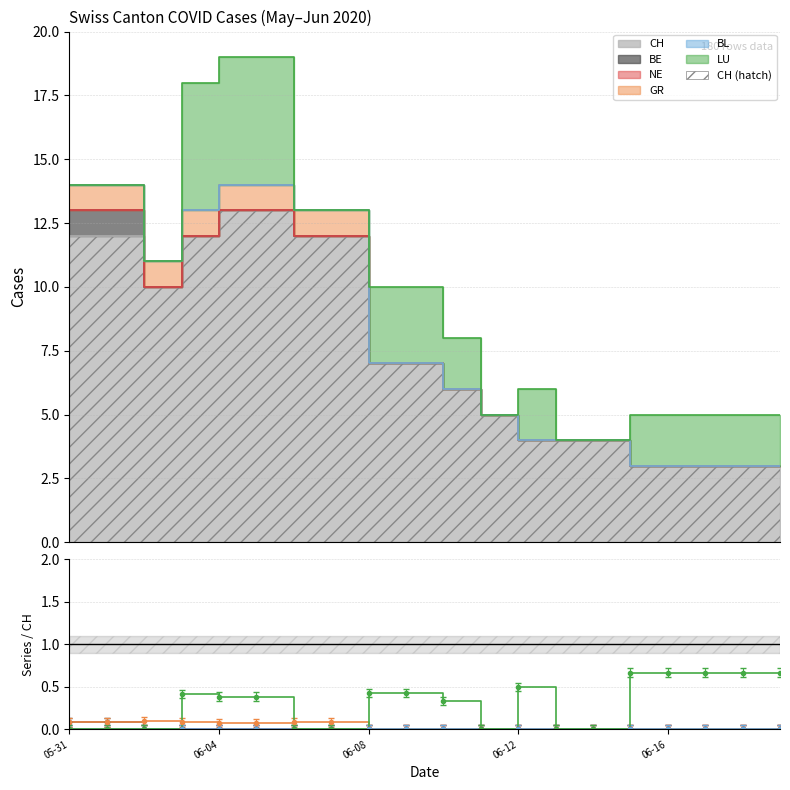

How many LU values are between 0 and 1?

20